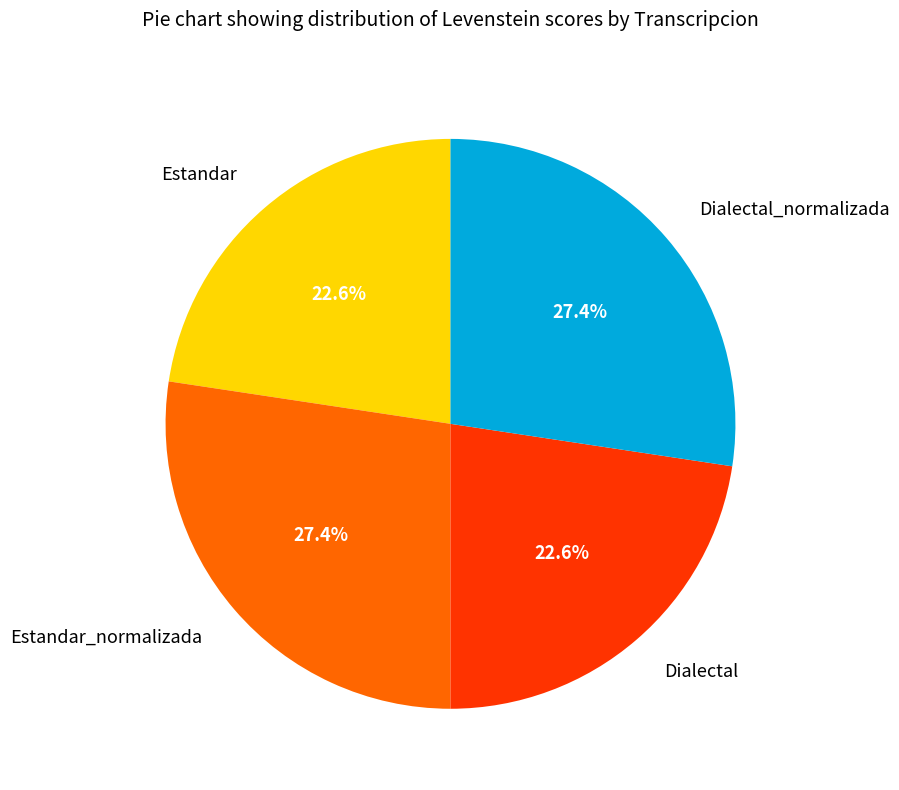

How many segments does this pie chart have?

4